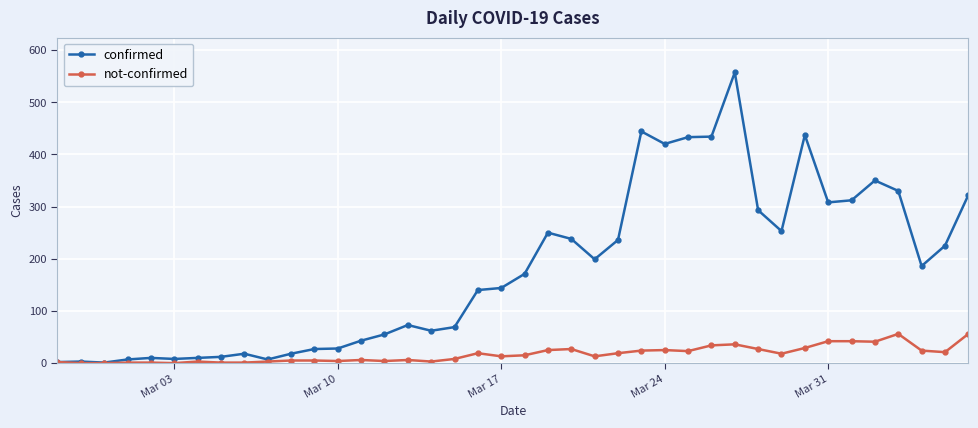

What is the greatest value displayed?

557